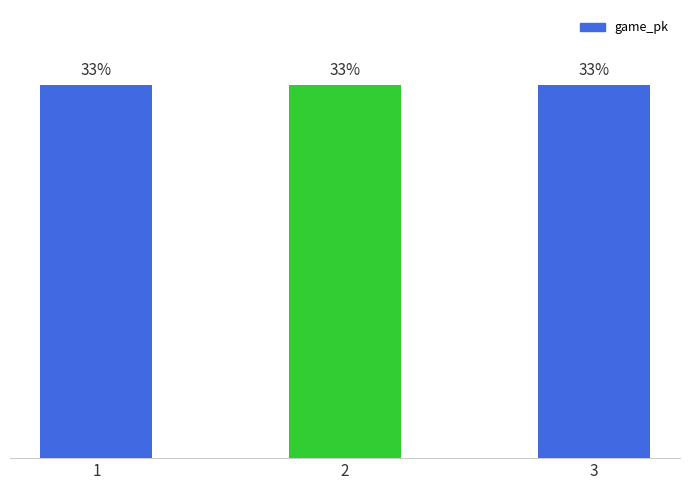

Rank the categories by value from lowest to highest.

1, 2, 3